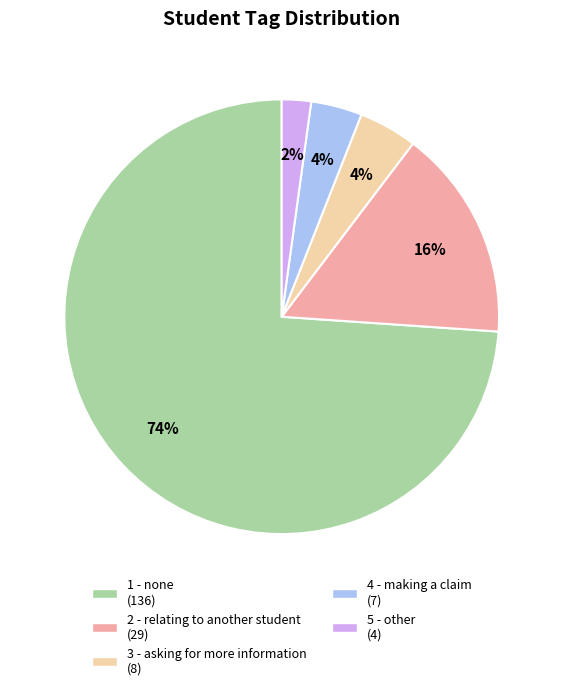

To the nearest percent, what is the average slice percentage?

20%